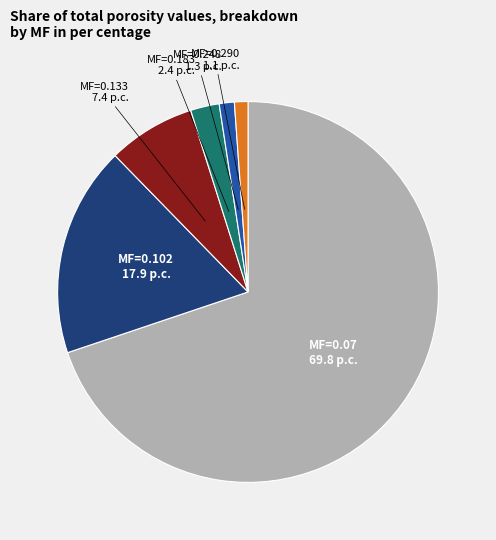

Approximately how many times larger is the value at MF=0.133 compared to MF=0.183?

3.0